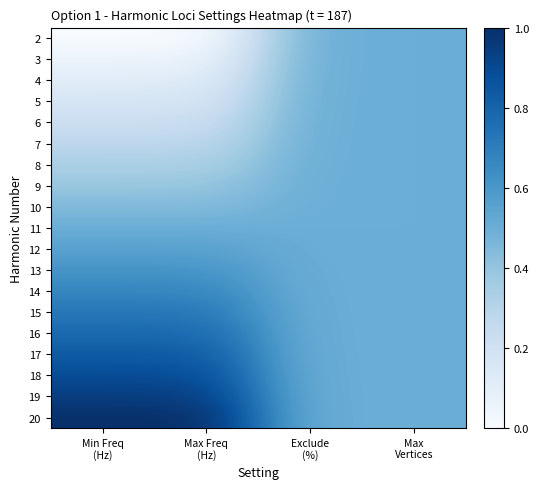

At how many categories does at least one series exceed 0?

4